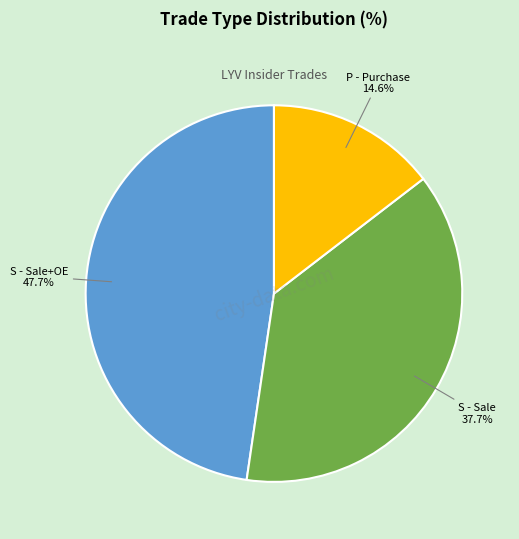

To the nearest percent, what percentage of the pie is P - Purchase?

15%